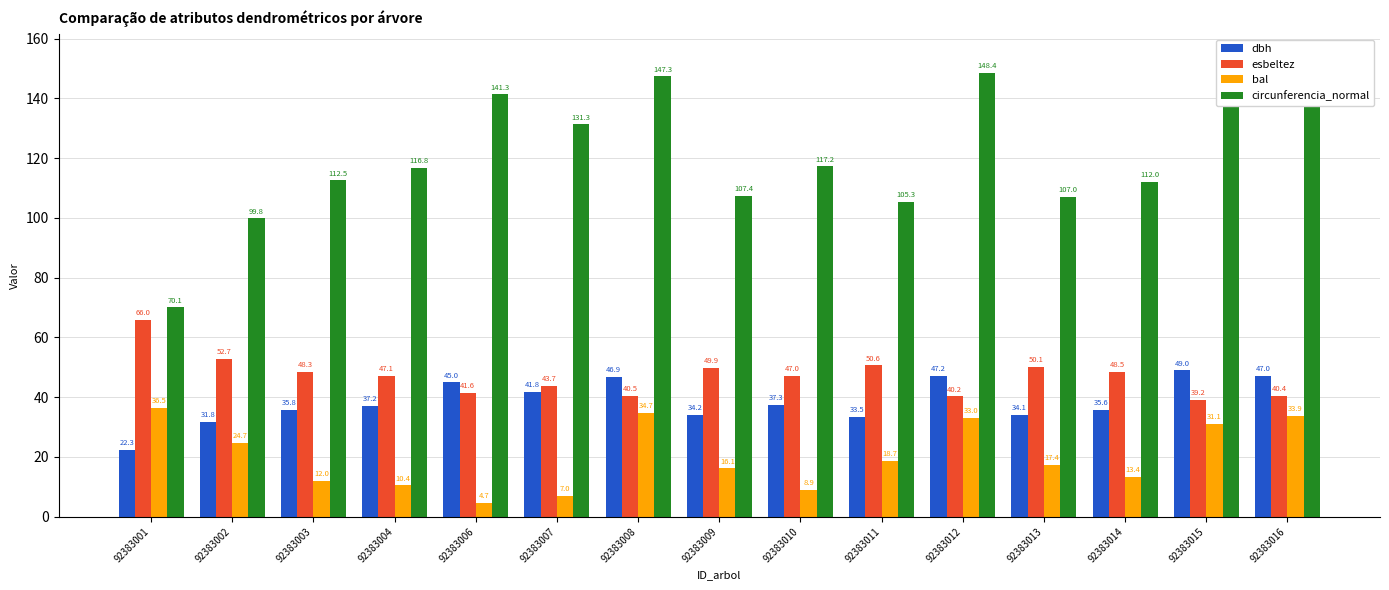

How many bars are there in total?

60